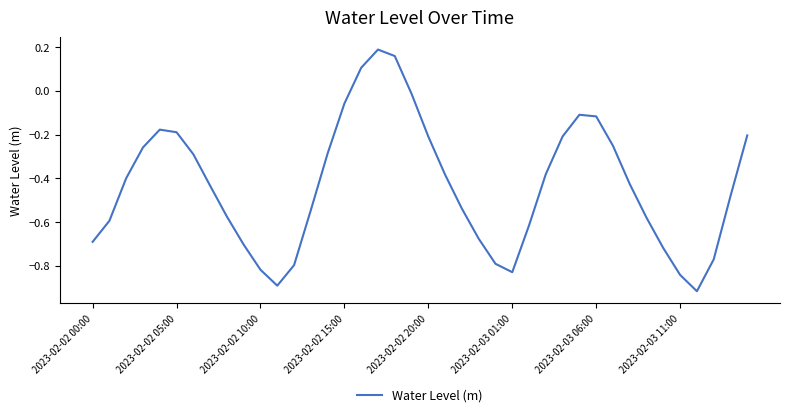

How many positive values are there?

3